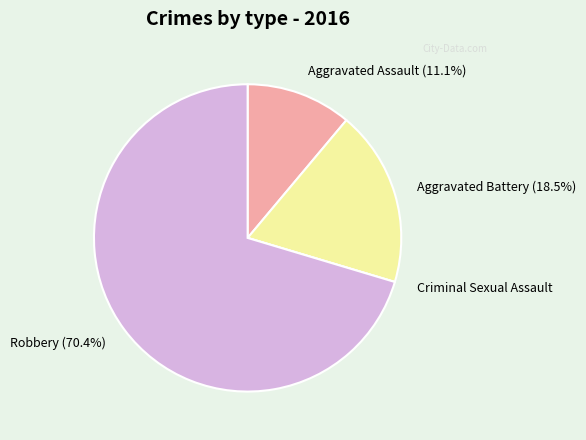

What percentage is NOT represented by Aggravated Assault (11.1%)?

88.9%